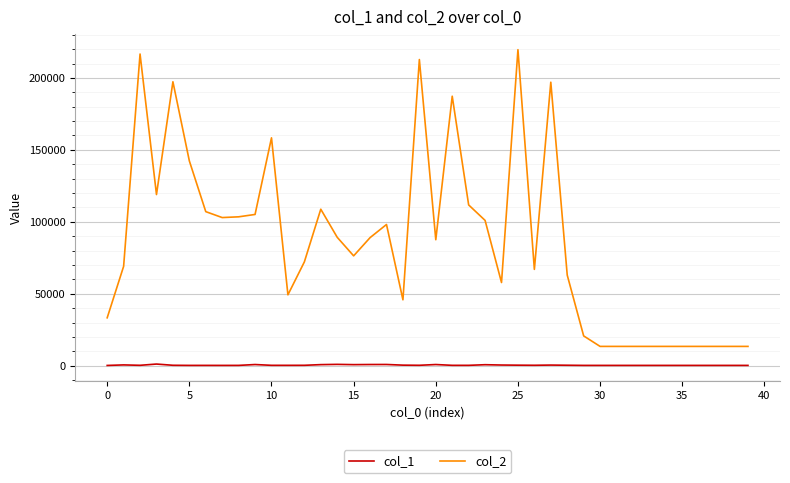

Which series has the largest range (max minus min)?

col_2